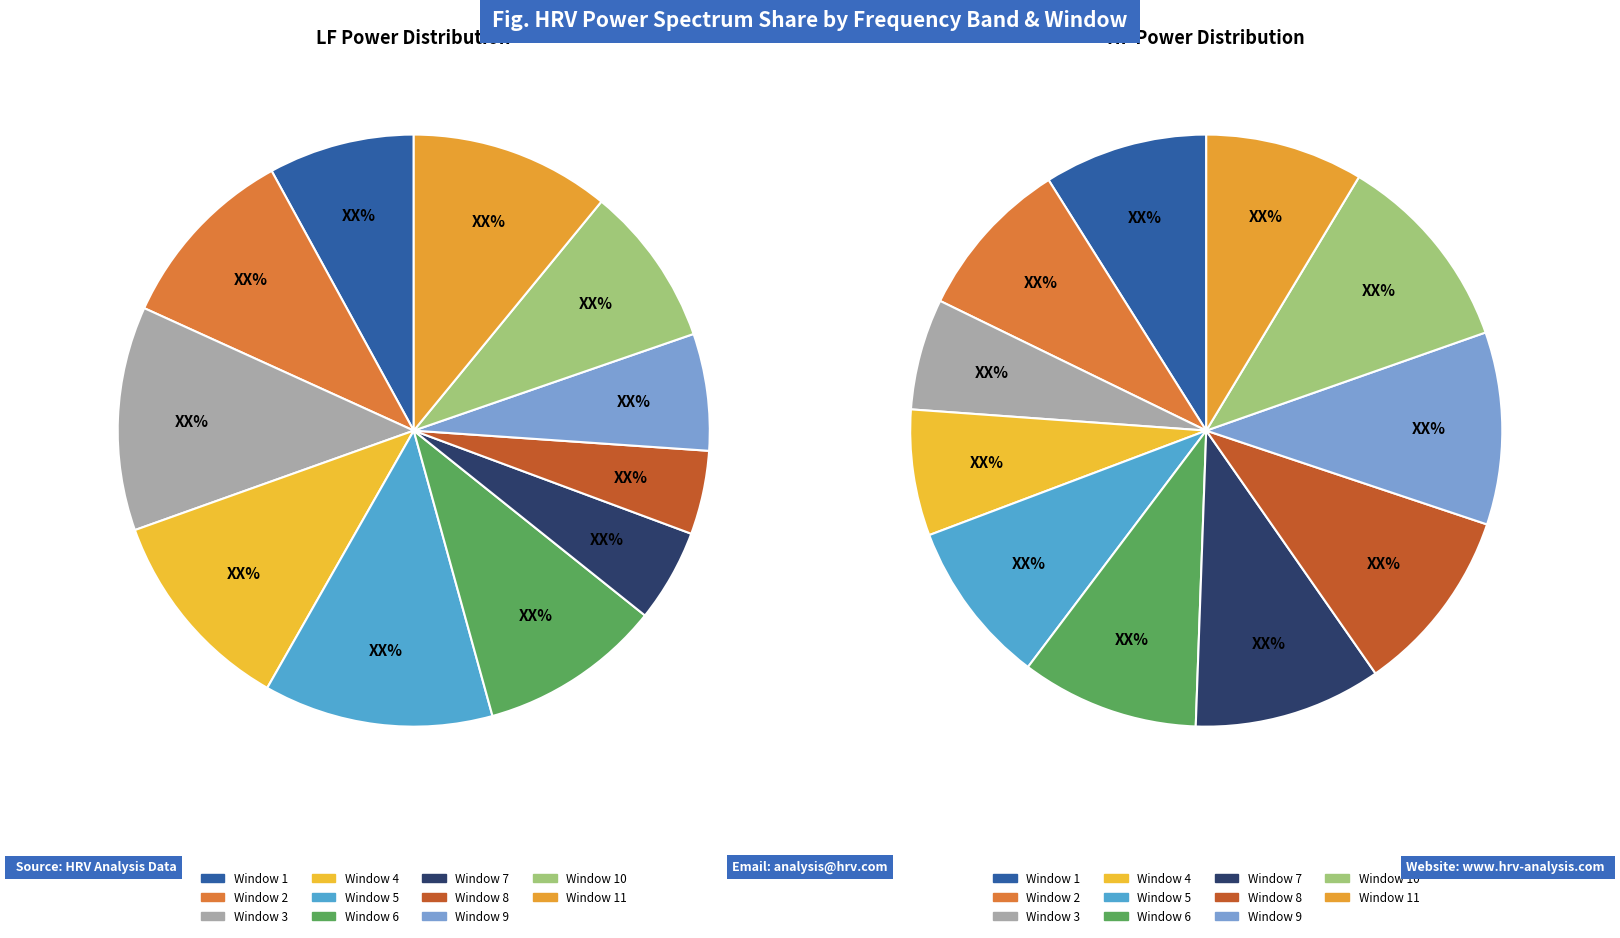

Which slice is the largest?

Window 5